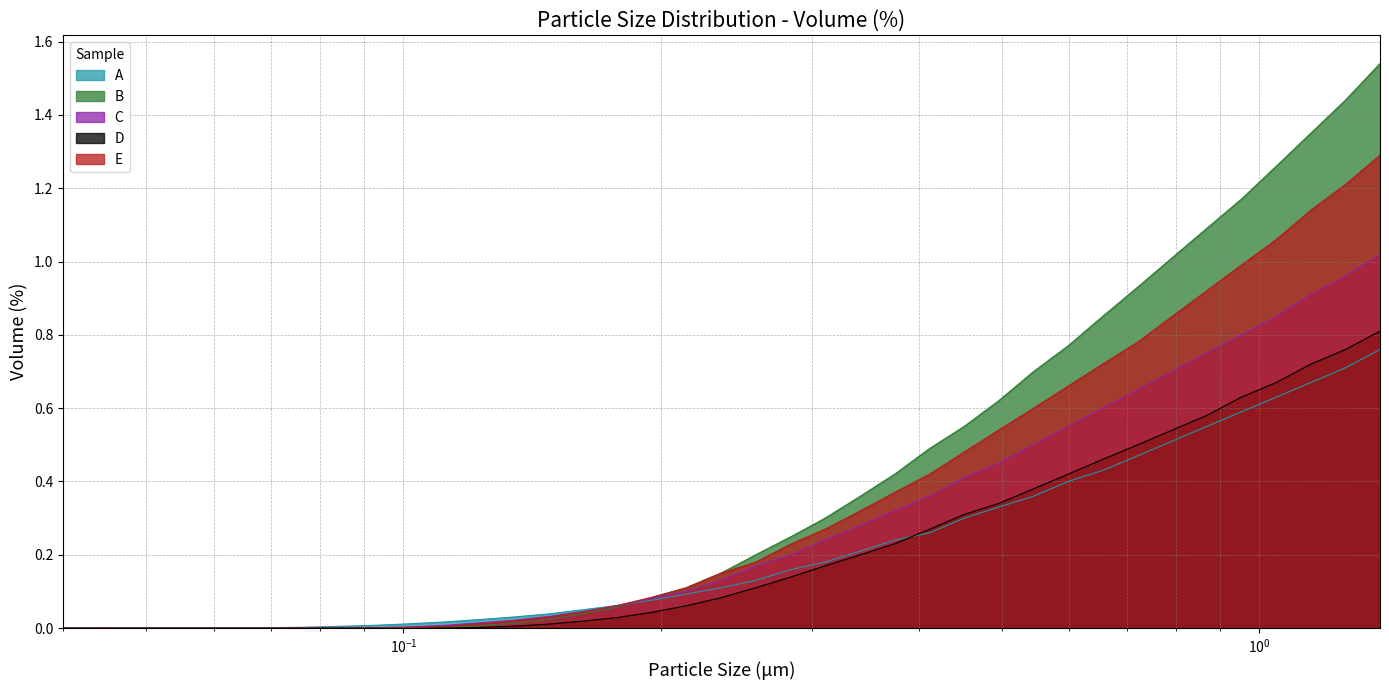

How many times do B and A cross each other?

1